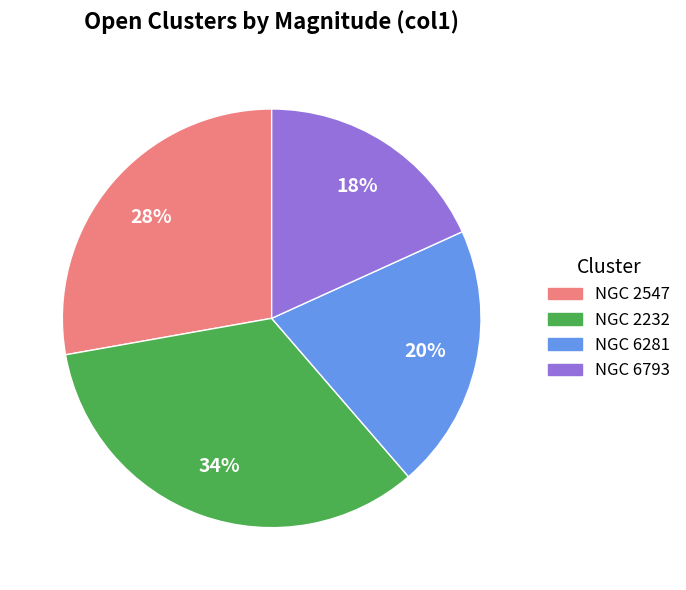

True or false: NGC 6281 accounts for 28% of the total.

False